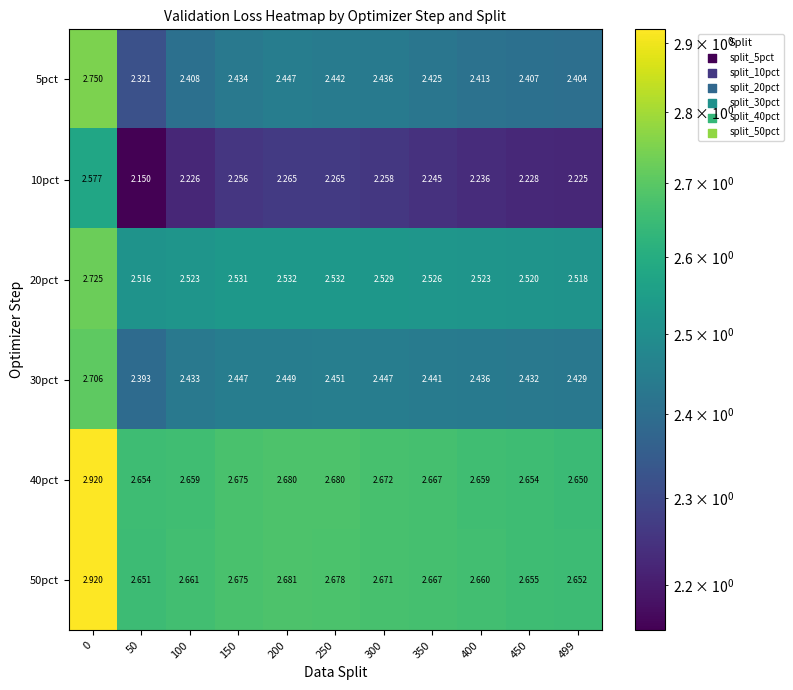

What is the difference between the highest and lowest values at 200?

0.4